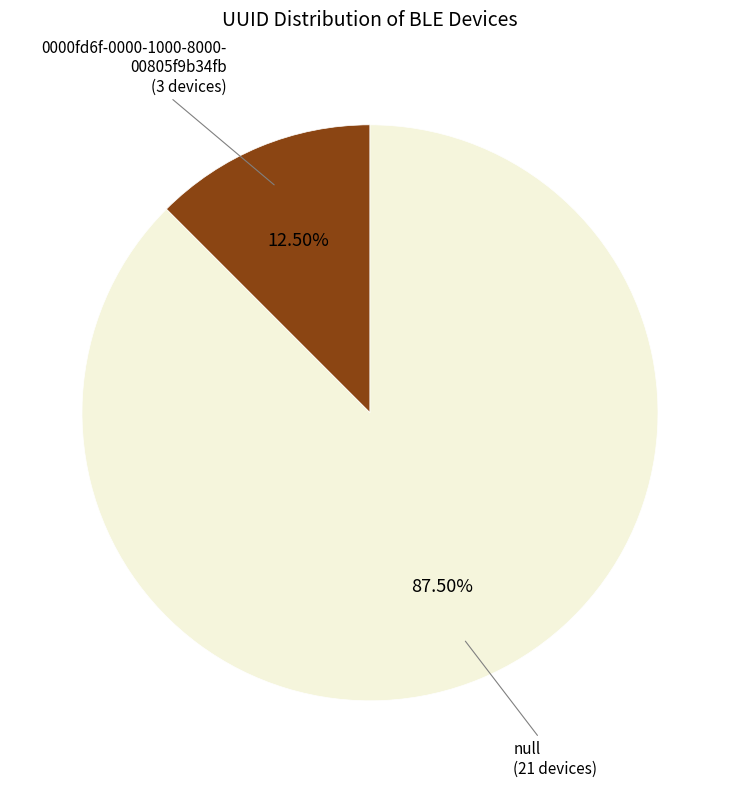

Is there any slice that represents more than half of the pie?

Yes